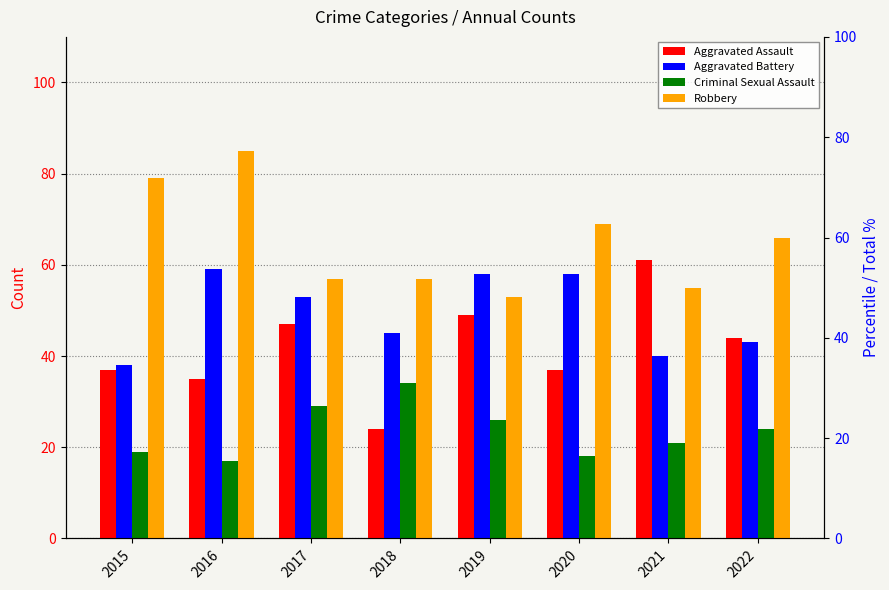

What is the sum of all Criminal Sexual Assault values?

188